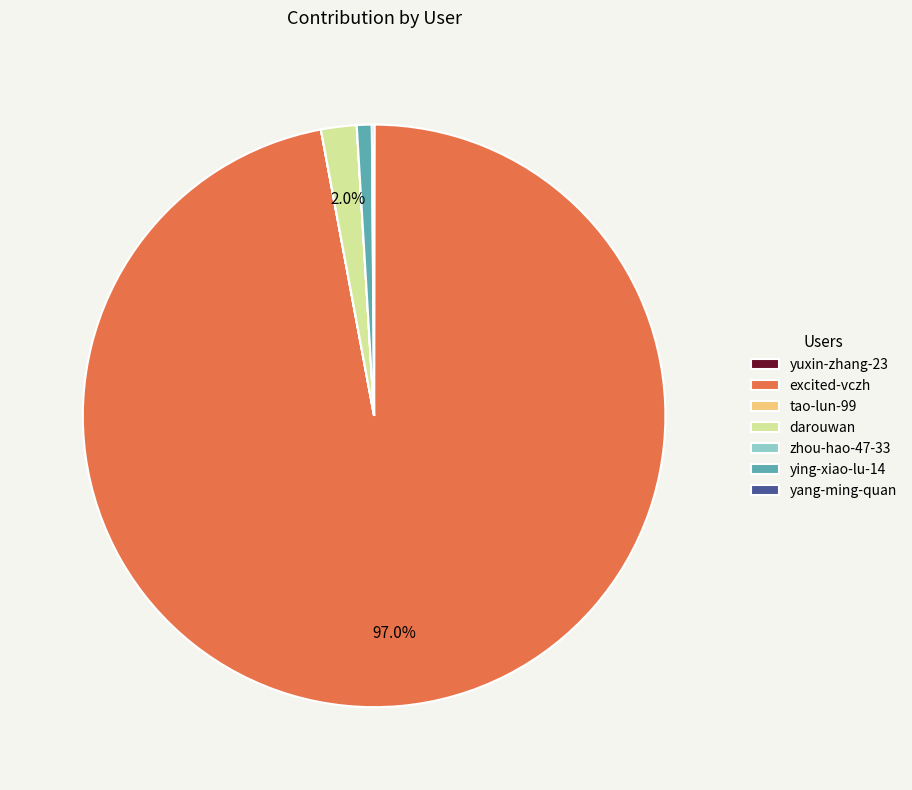

Which slice is the largest?

excited-vczh